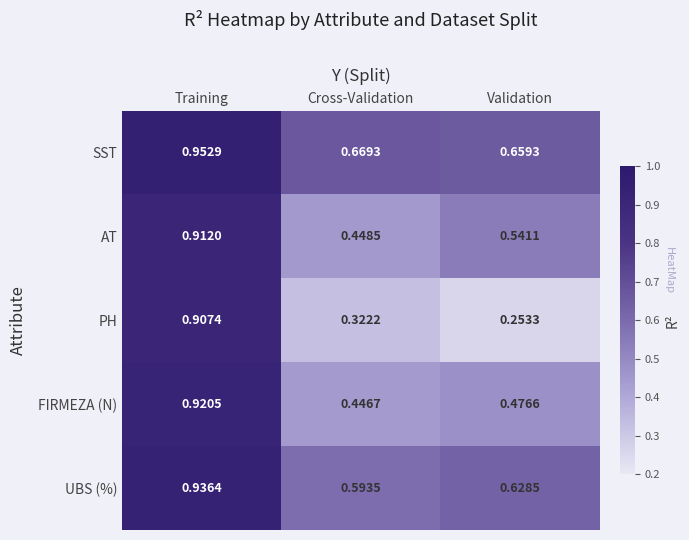

Which label corresponds to the smallest value in the chart?

Validation